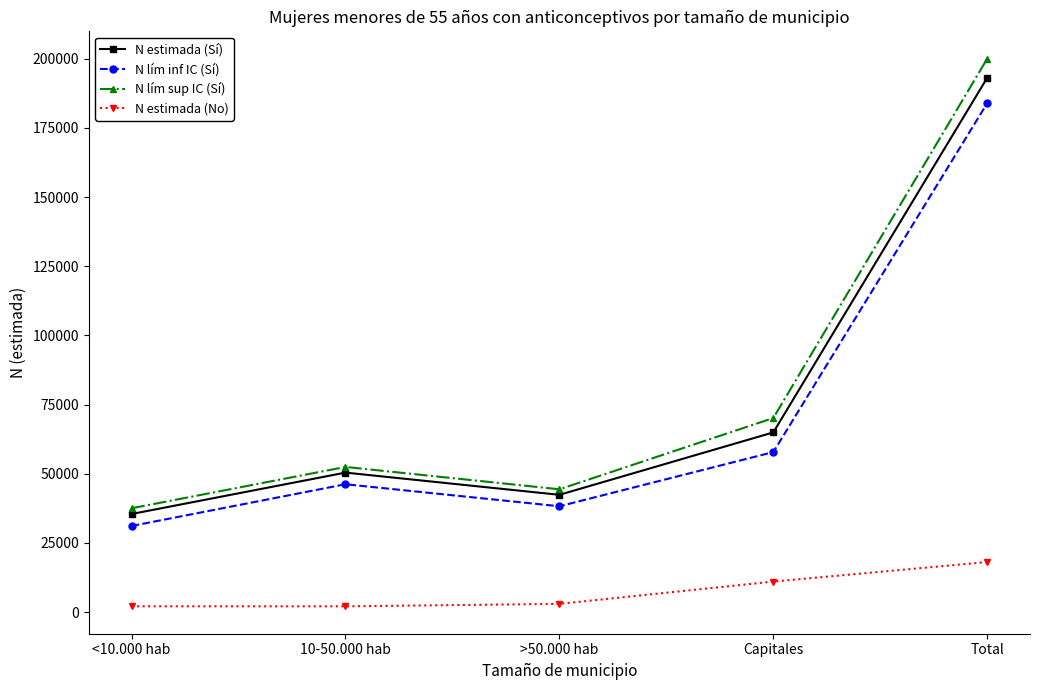

In N lím sup IC (Sí), how many points are lower than both neighbors (excluding endpoints)?

1